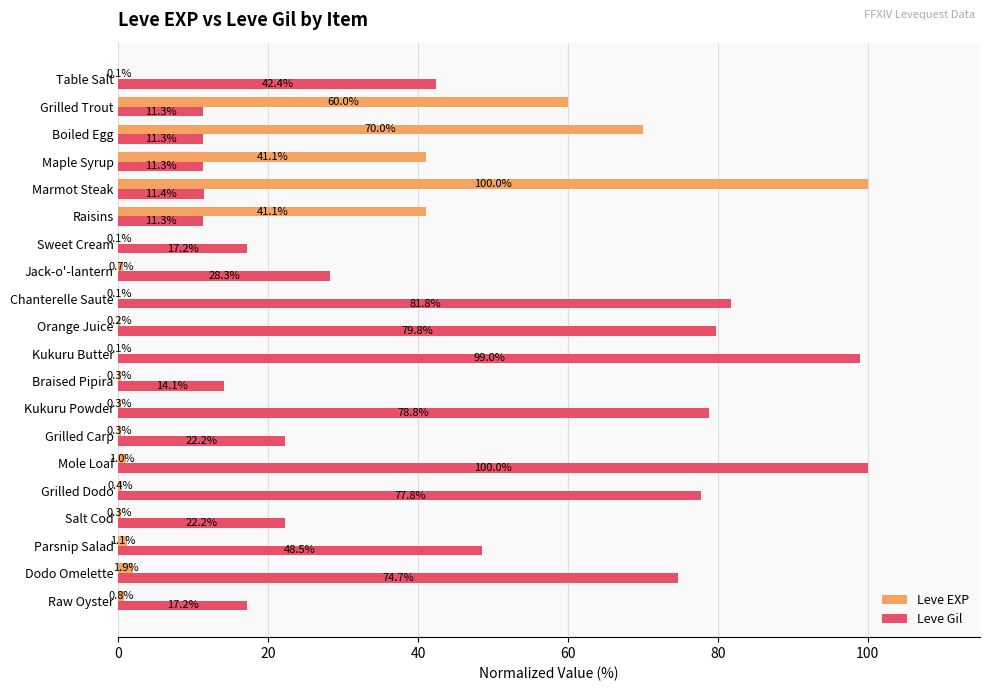

True or false: Leve Gil has a value of 77.8 at Grilled Dodo.

True